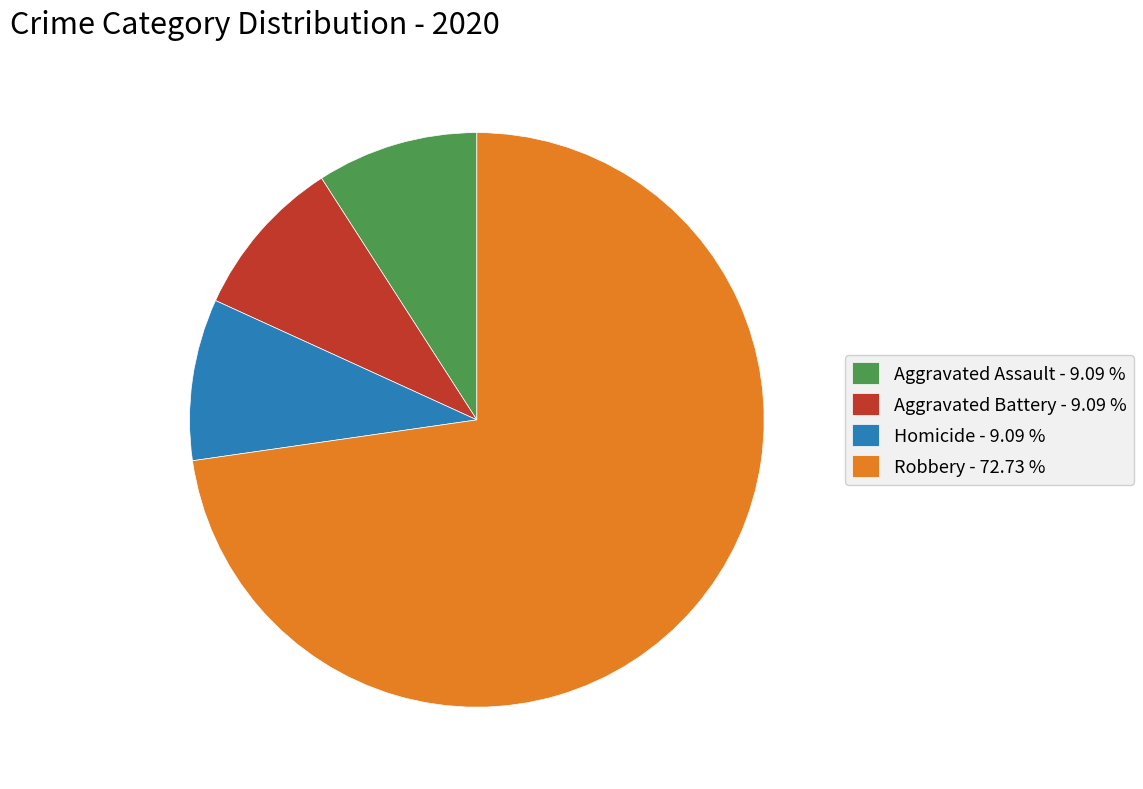

Count the number of slices in the pie.

4